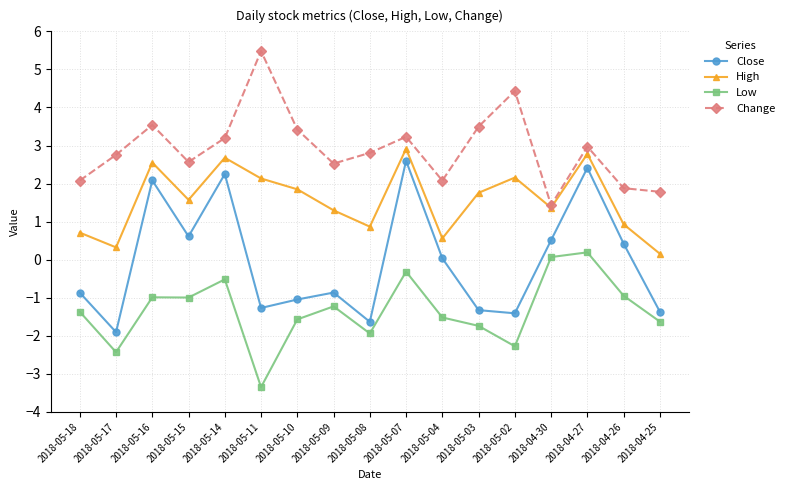

True or false: Close has more than 1 interior local peaks.

True